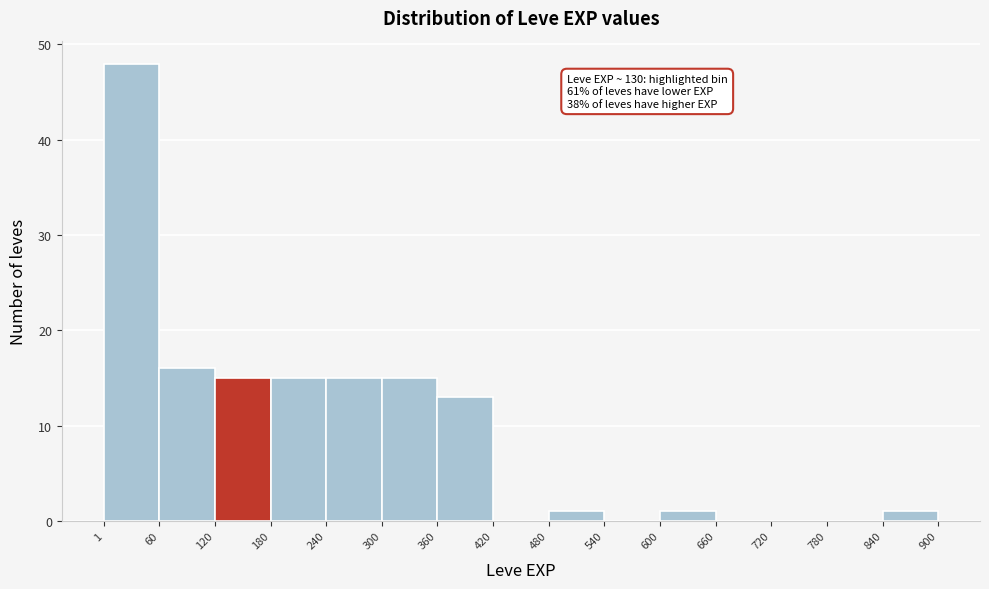

Which range on the x-axis has the tallest bar?

1 to 60